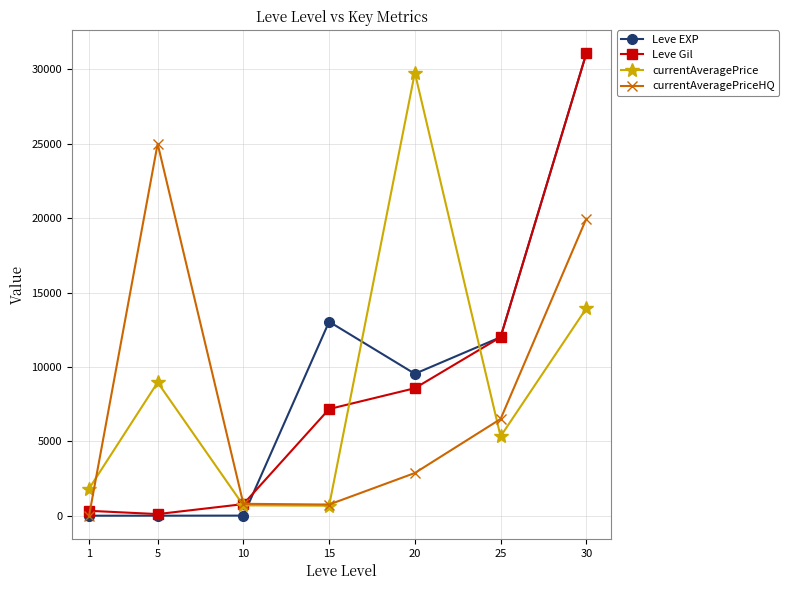

Which category has the highest value across all series?

30